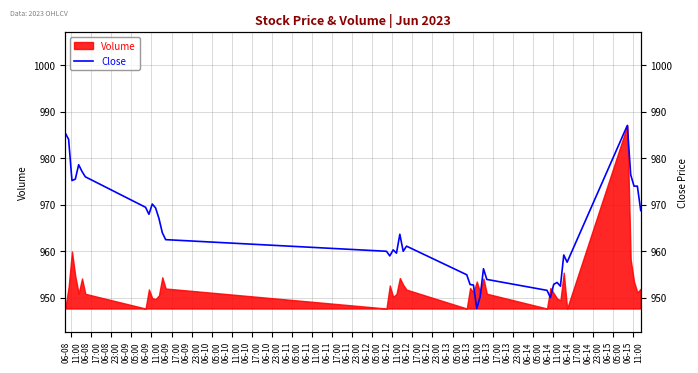

Is it true that the value at 06-14
23:00 is 629.4?

False